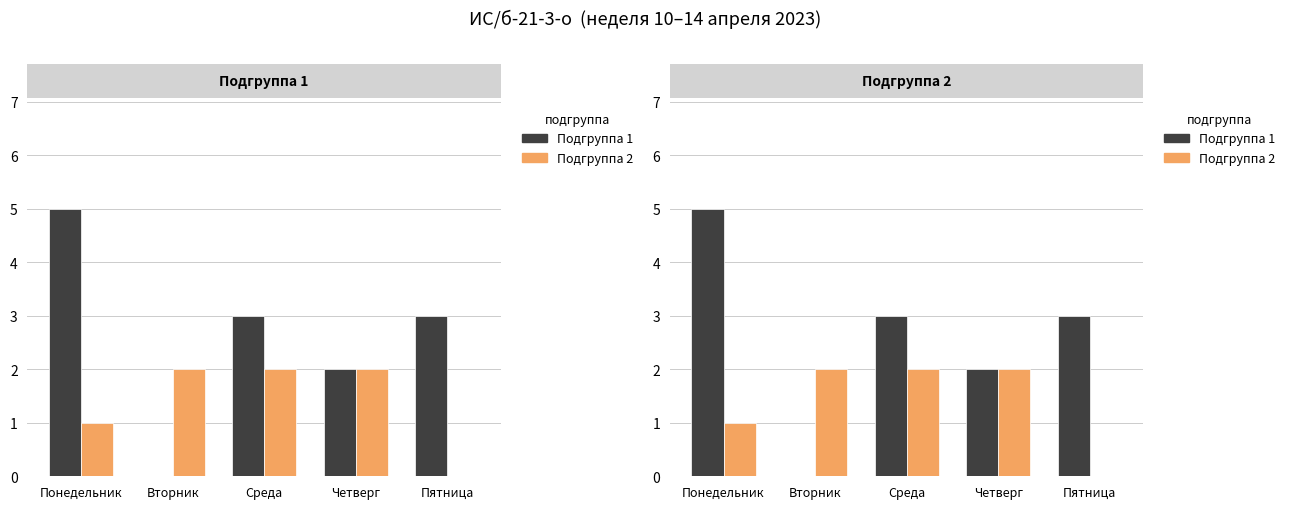

Which series has the largest range (max minus min)?

Занятий подгр. 1